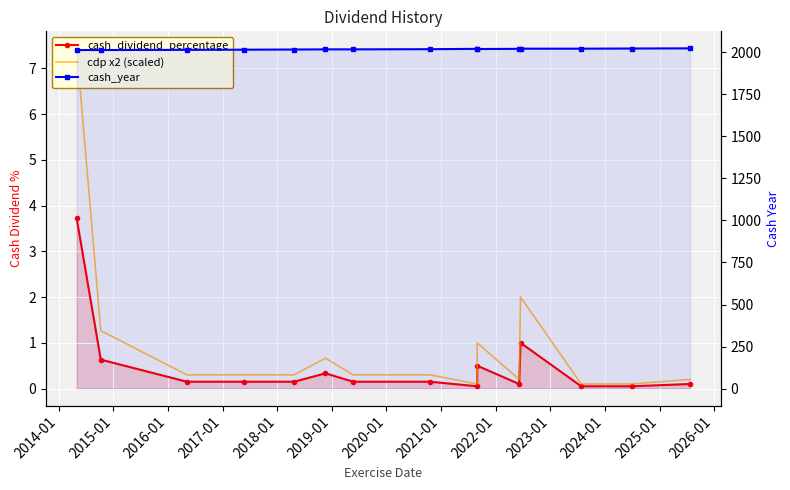

True or false: cash_dividend_percentage has a value of 0.5 at 2018-01.

False